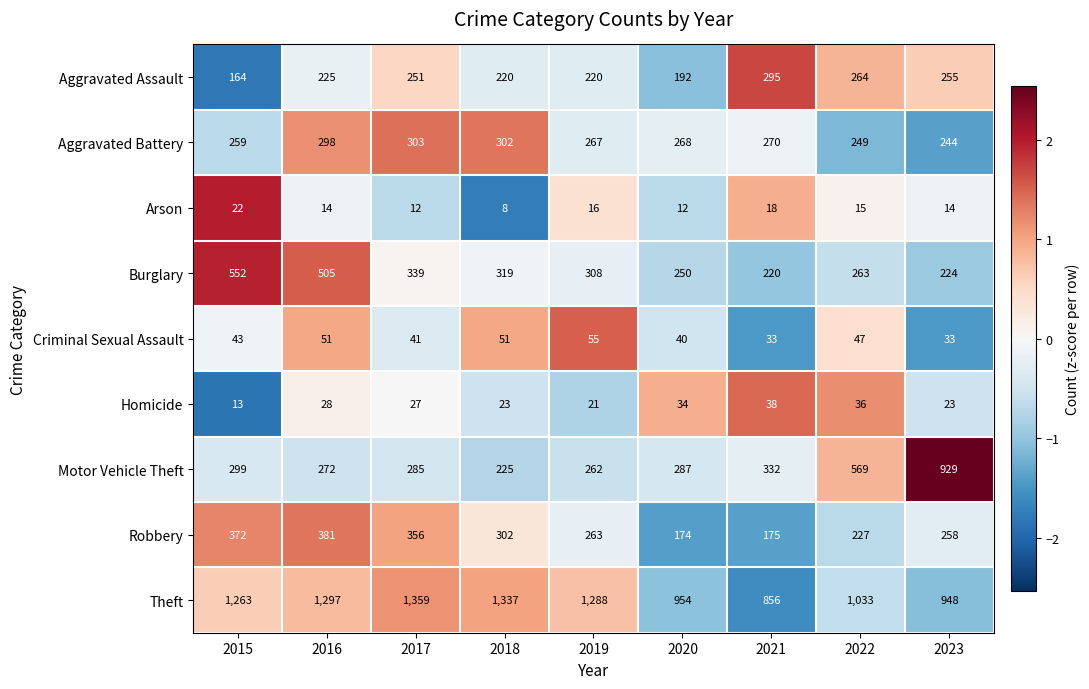

At which category is the sum across all series the highest?

2016